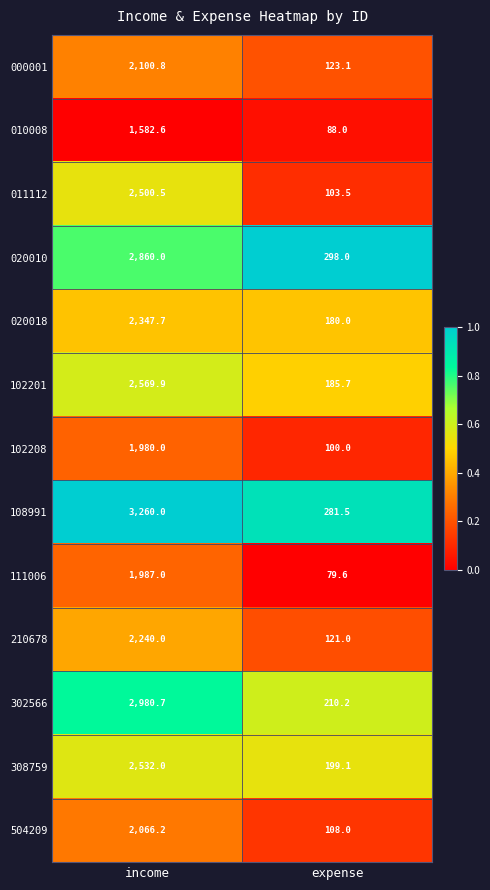

List the series in order of their peak value, lowest first.

010008, 102208, 111006, 504209, 000001, 210678, 020018, 011112, 308759, 102201, 020010, 302566, 108991